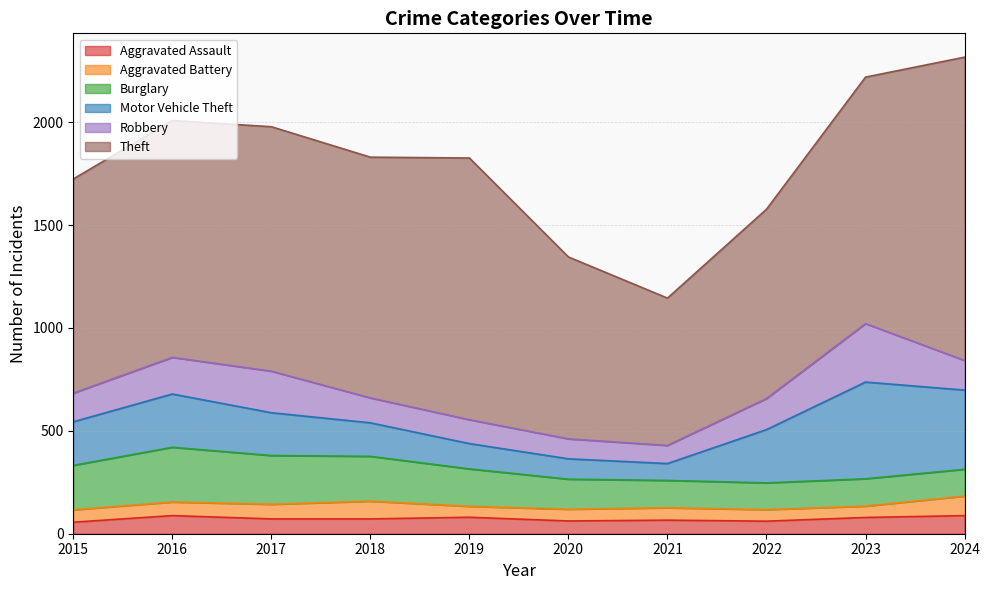

Reading right to left, extract all data points from this chart.

Aggravated Assault: 2024=88	2023=79	2022=61	2021=66	2020=62	2019=80	2018=72	2017=72	2016=88	2015=56
Aggravated Battery: 2024=95	2023=55	2022=56	2021=60	2020=57	2019=53	2018=86	2017=71	2016=66	2015=60
Burglary: 2024=130	2023=133	2022=130	2021=133	2020=146	2019=182	2018=218	2017=237	2016=266	2015=216
Motor Vehicle Theft: 2024=385	2023=470	2022=259	2021=82	2020=99	2019=123	2018=163	2017=208	2016=259	2015=212
Robbery: 2024=144	2023=284	2022=151	2021=88	2020=97	2019=116	2018=121	2017=202	2016=178	2015=139
Theft: 2024=1474	2023=1198	2022=920	2021=716	2020=884	2019=1272	2018=1170	2017=1188	2016=1151	2015=1041